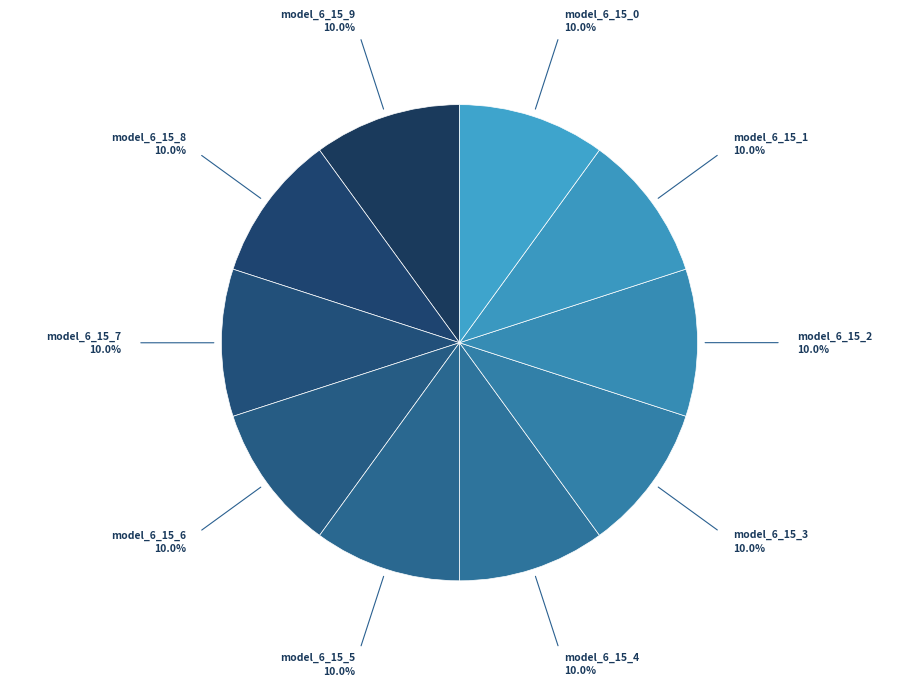

How many slices are in this pie chart?

10